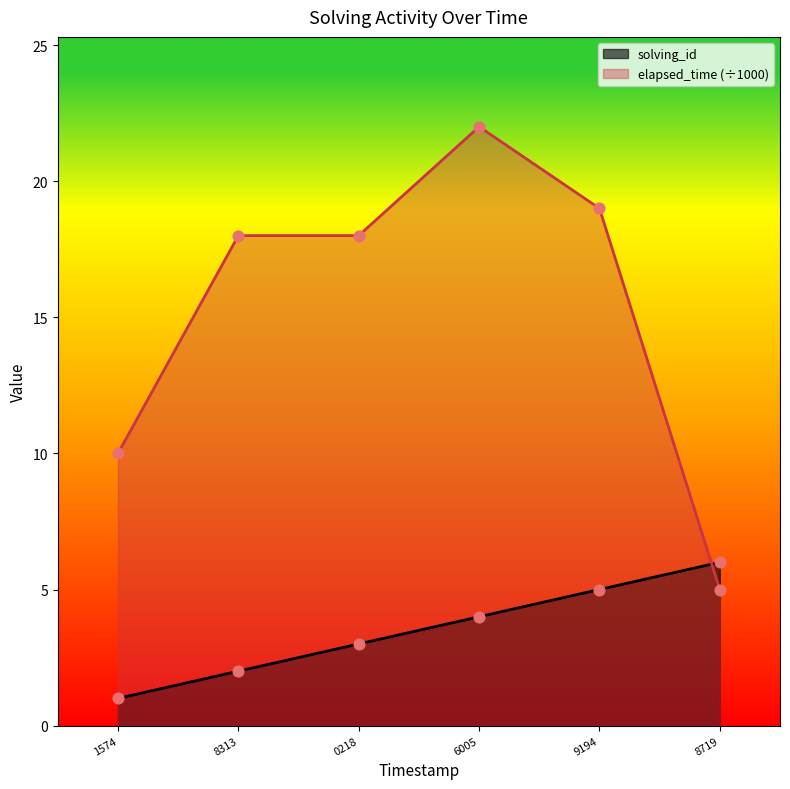

What is the total value across all series at 9194?

24